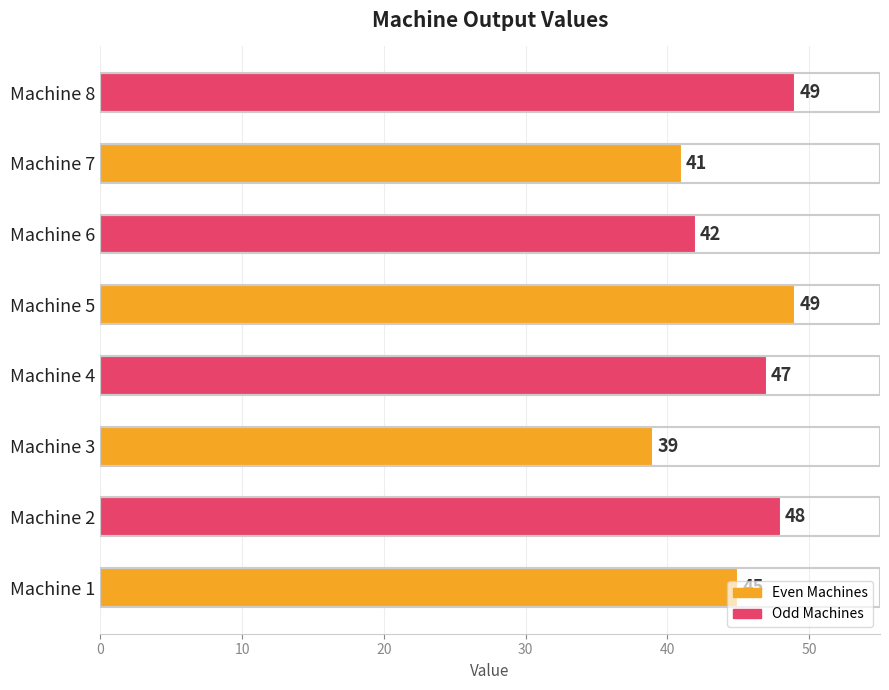

How many data points are less than 47?

4